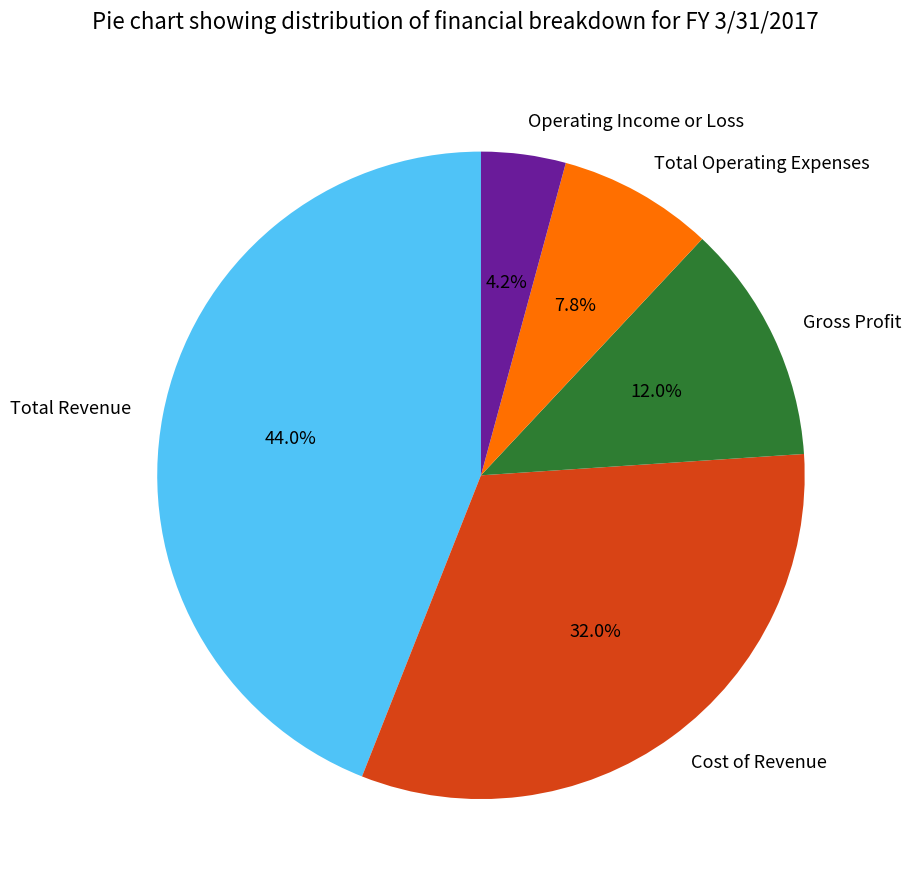

Combined, do Total Revenue and Total Operating Expenses account for over 50%?

Yes